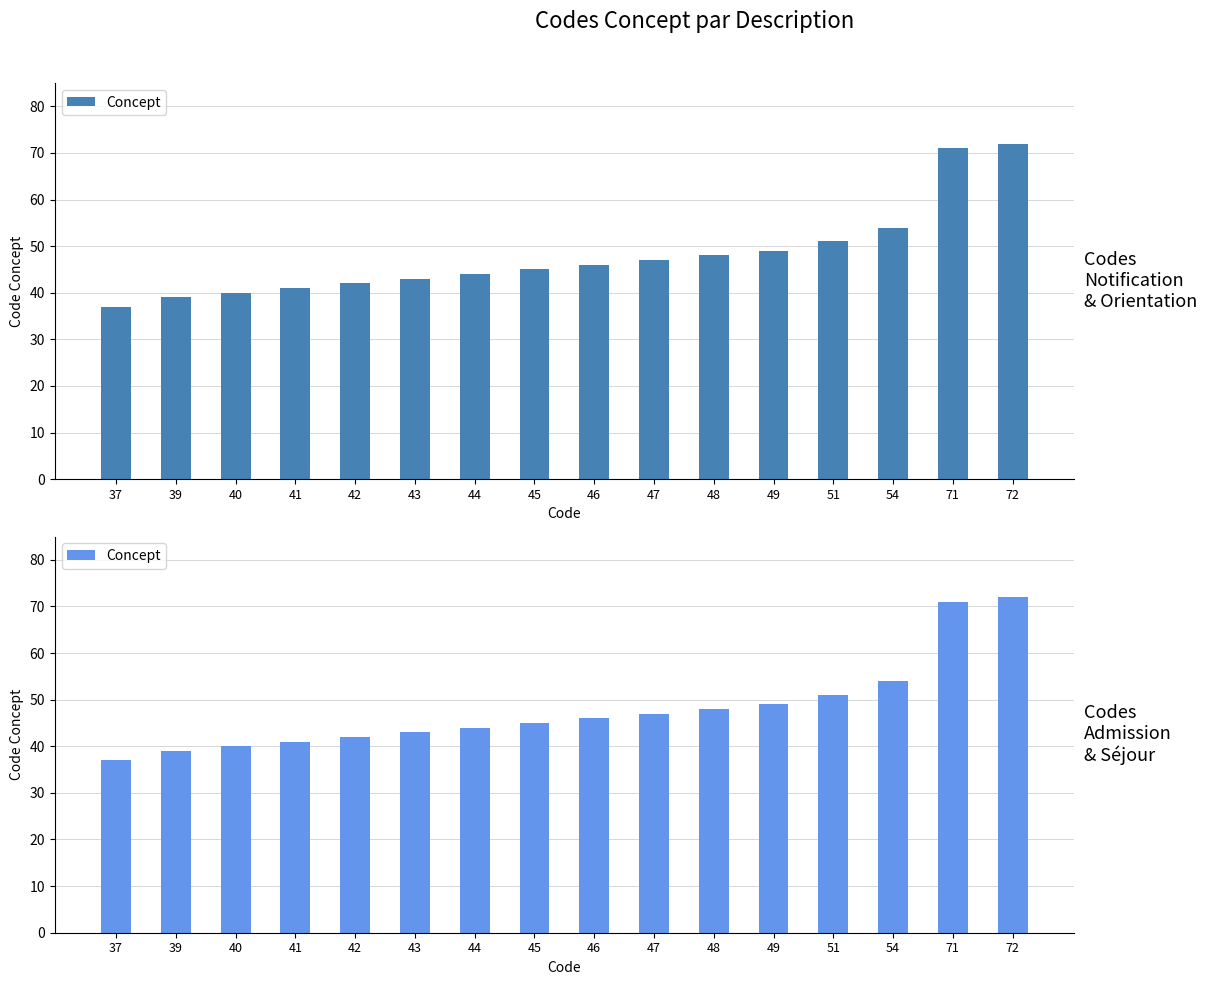

Rank the categories by value from lowest to highest.

37, 39, 40, 41, 42, 43, 44, 45, 46, 47, 48, 49, 51, 54, 71, 72